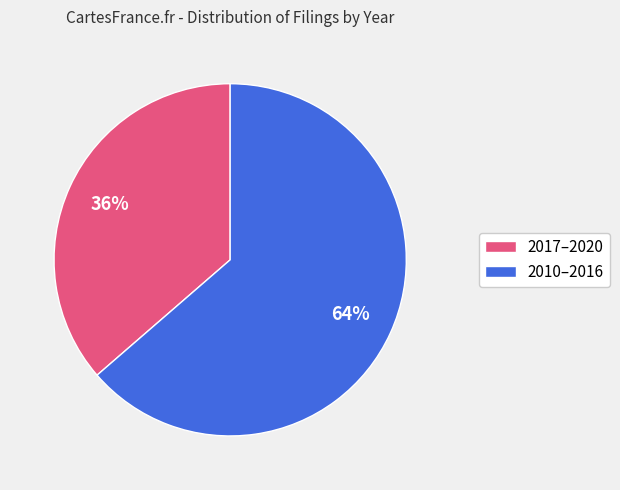

Is there any slice that represents more than half of the pie?

Yes